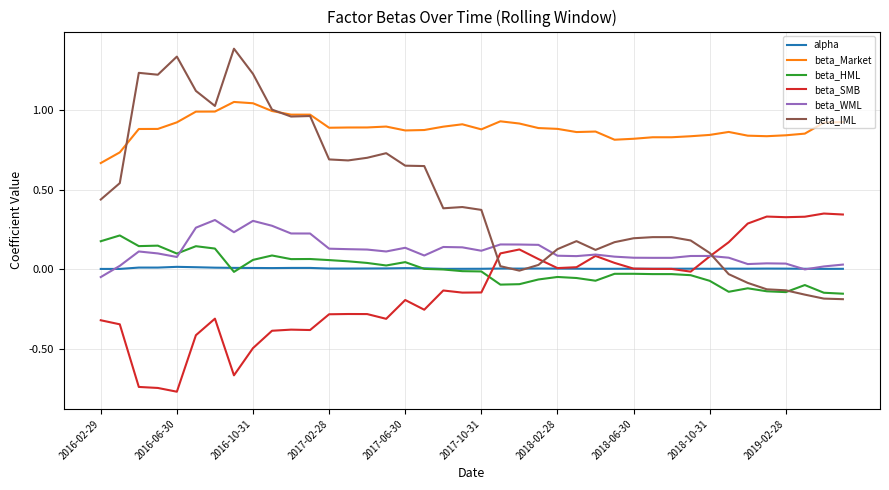

True or false: alpha and beta_Market intersect in this chart.

False